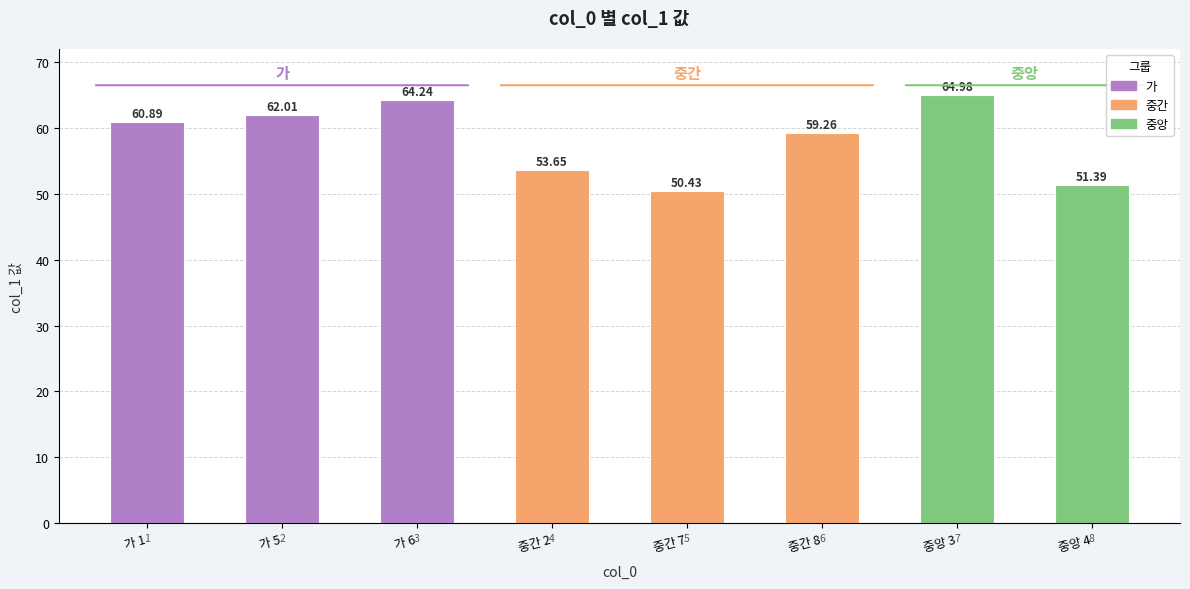

True or false: the data shows 65.0 at 중앙 3.

True